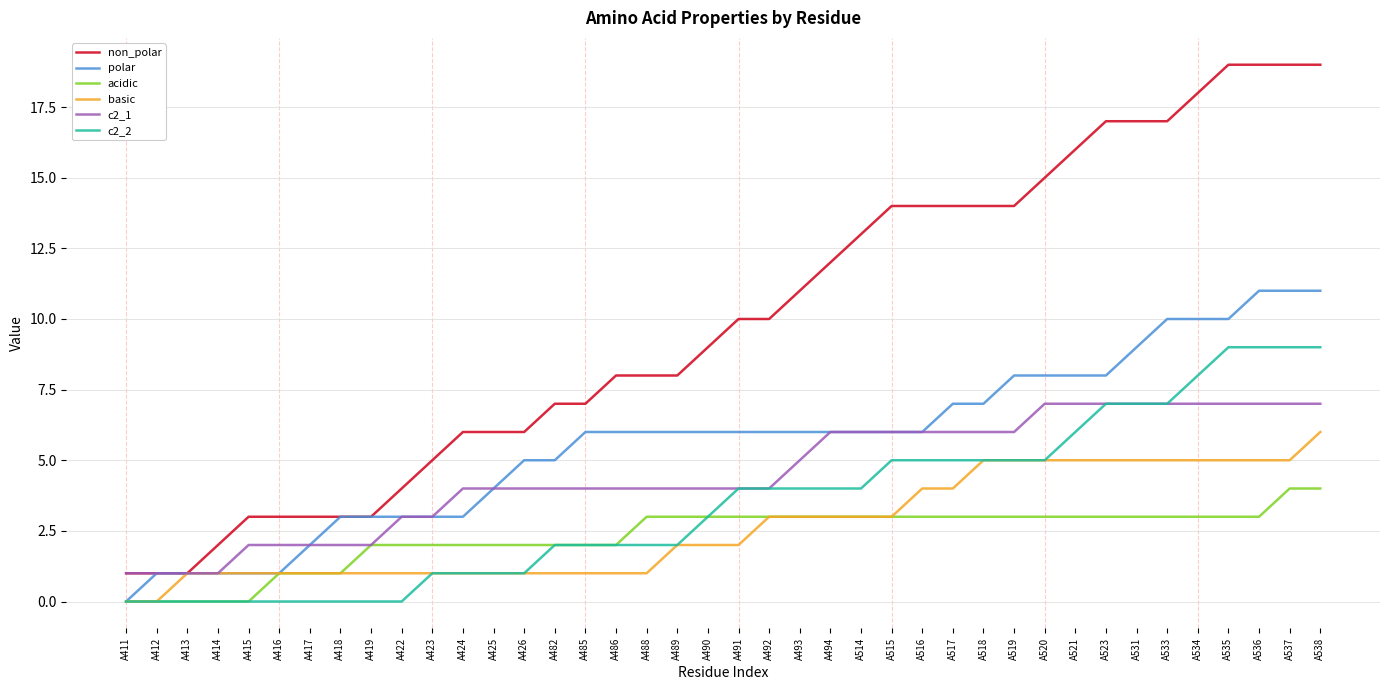

Which series has the largest range (max minus min)?

non_polar